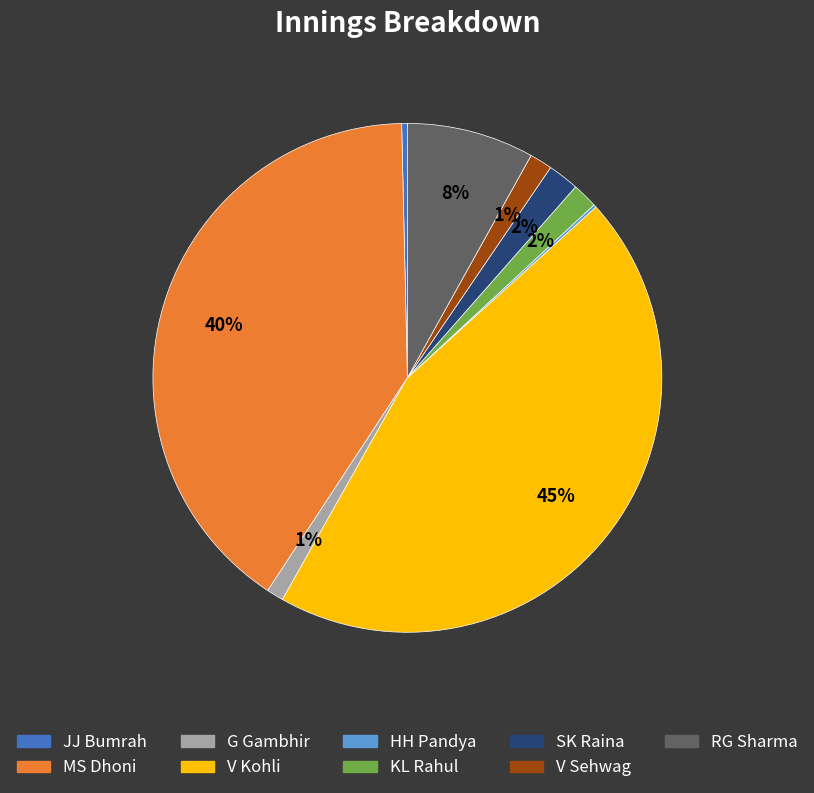

To the nearest percent, what is the average slice percentage?

11%